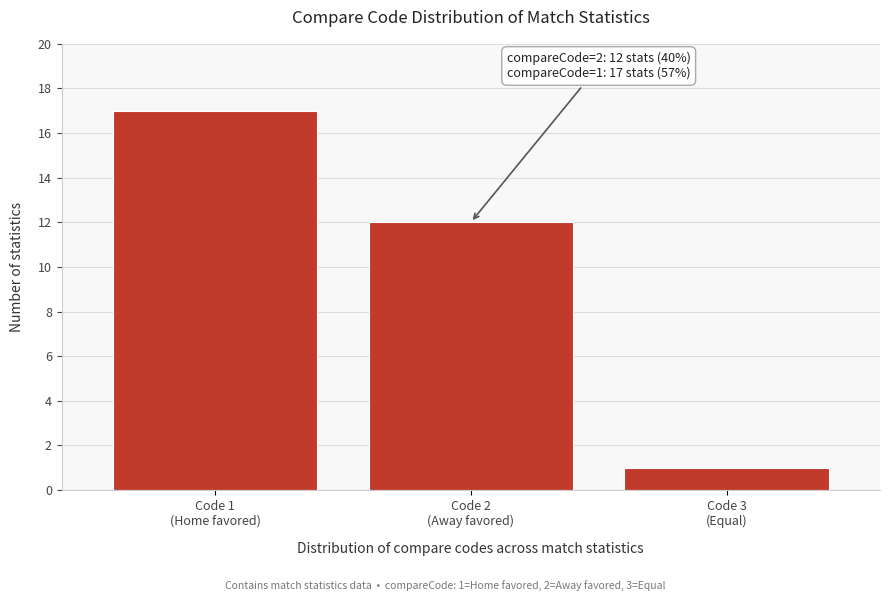

Reading right to left, extract all data points from this chart.

1	12	17